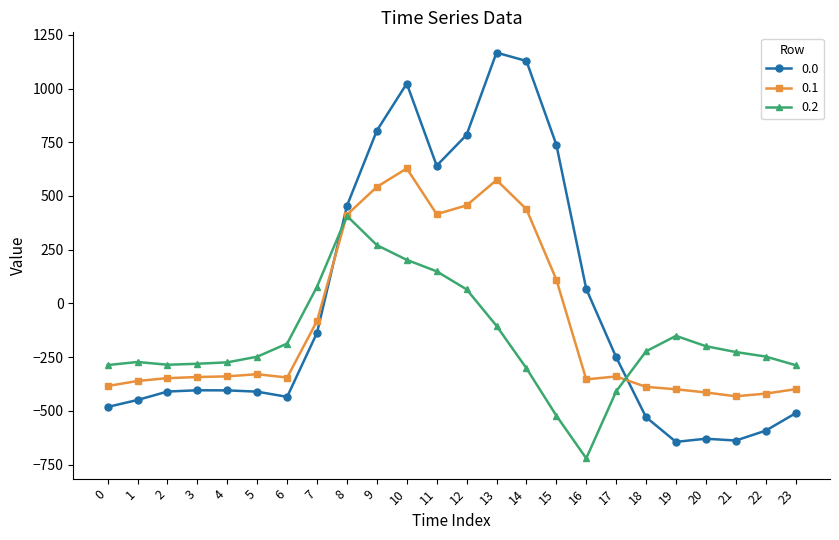

What is the spread (max minus min) of values at 16?

788.8